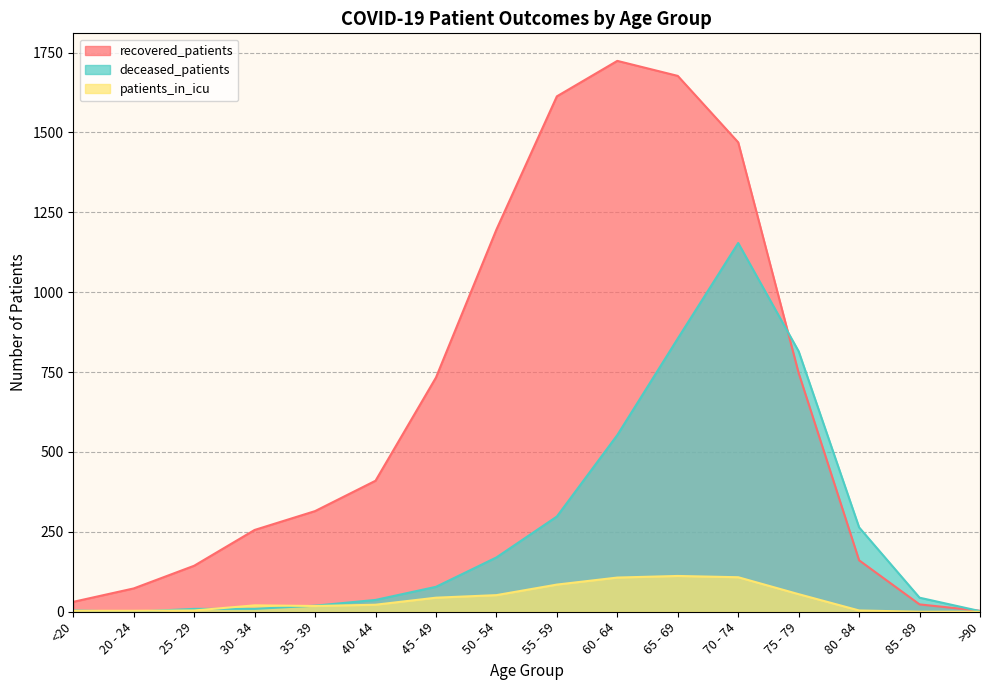

Between 35 - 39 and >90, which series saw the biggest shift?

recovered_patients